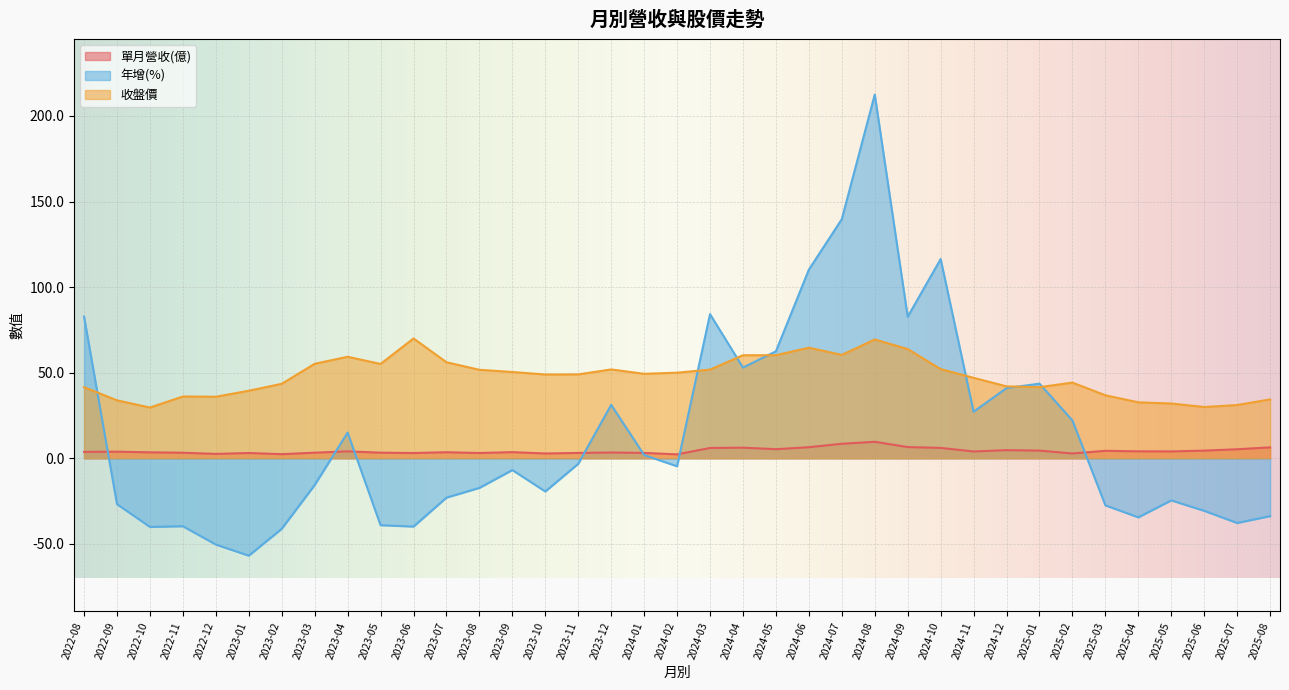

True or false: 收盤價 and 單月營收(億) intersect in this chart.

False